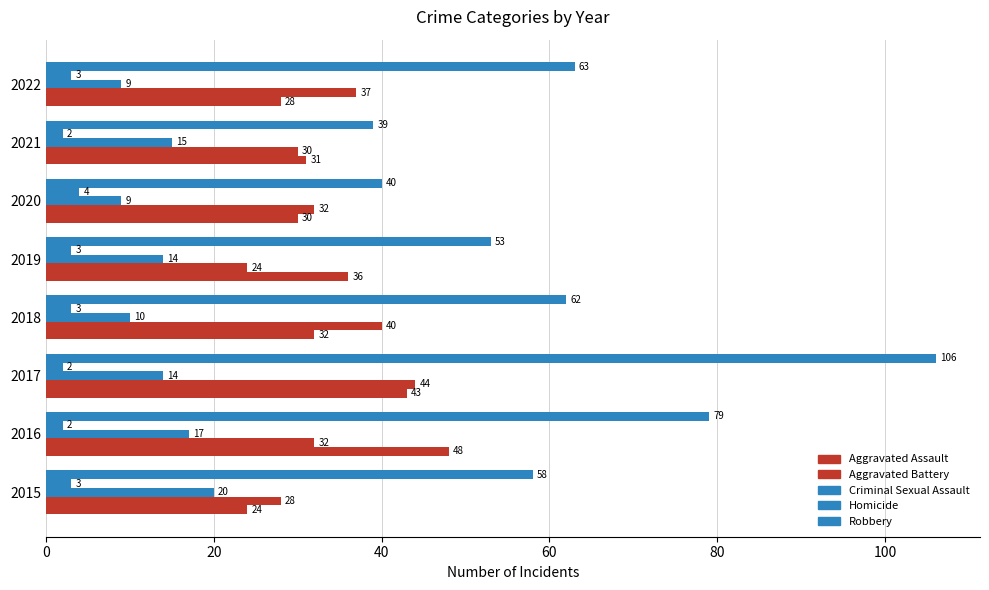

How many series are shown in this chart?

5